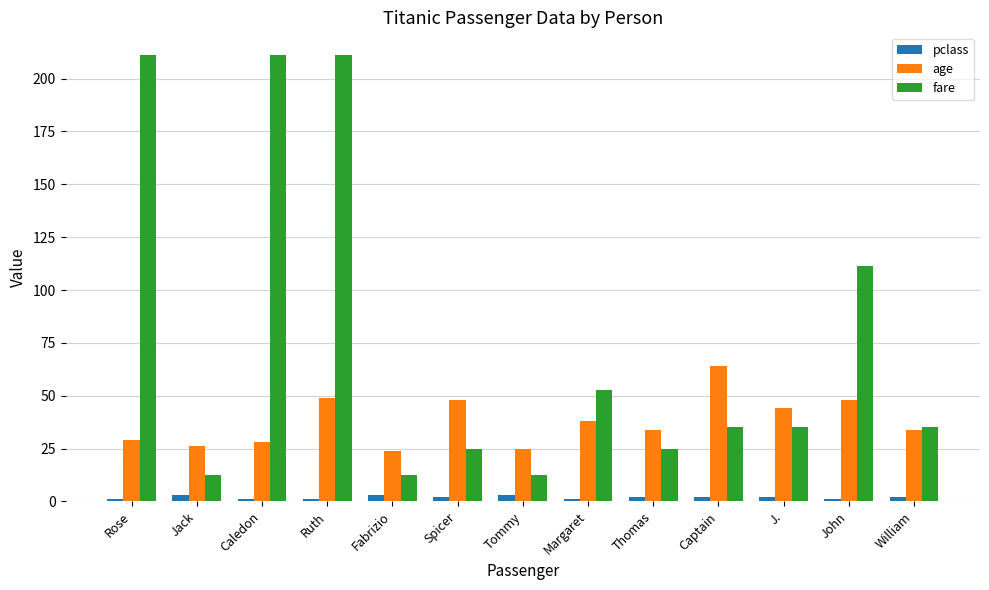

What is the average value of the fare series?

76.2